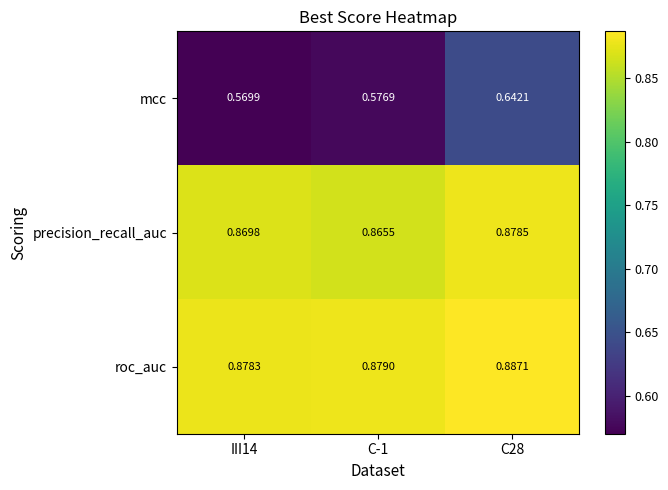

Which series has the largest total across all categories?

roc_auc